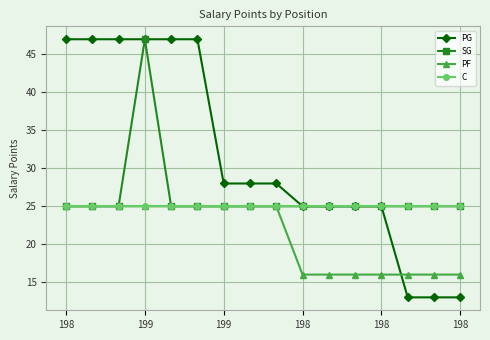

Which series has the largest total across all categories?

PG